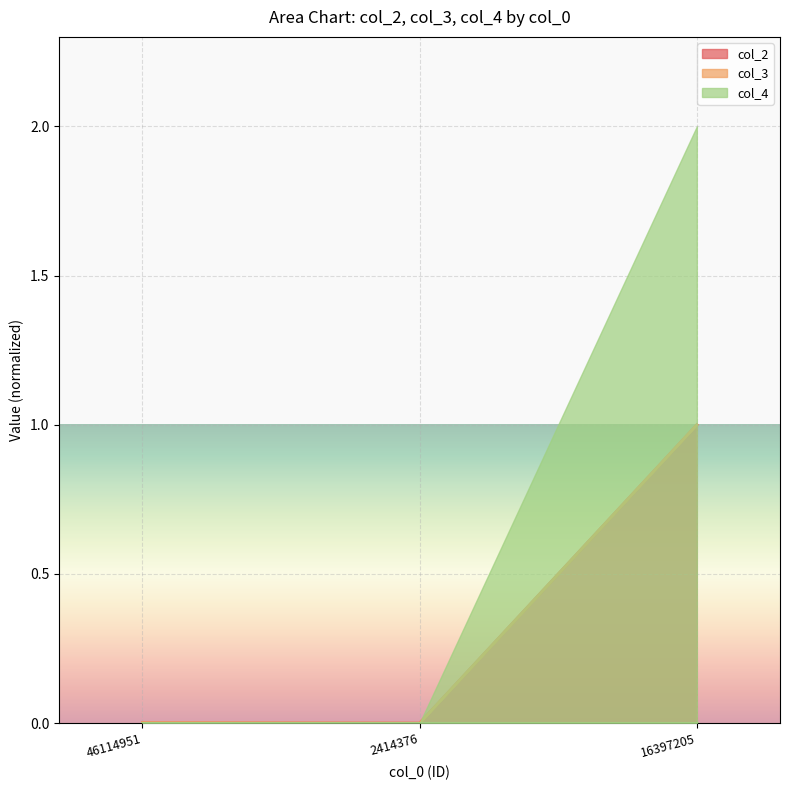

Which category has the highest value in the col_2 series?

16397205